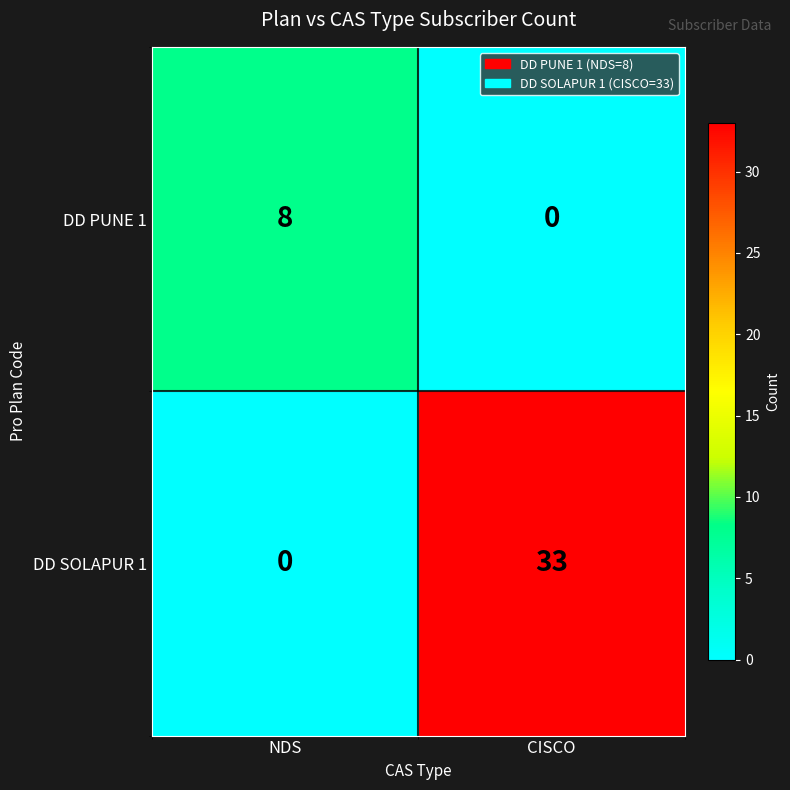

At how many categories does at least one series exceed 23?

1